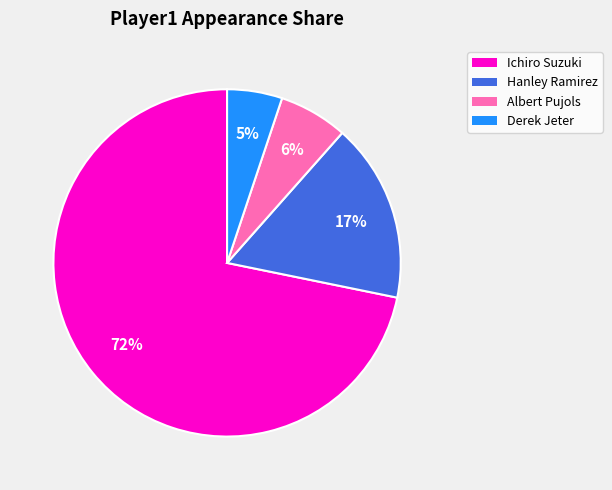

Does any single category account for the majority?

Yes